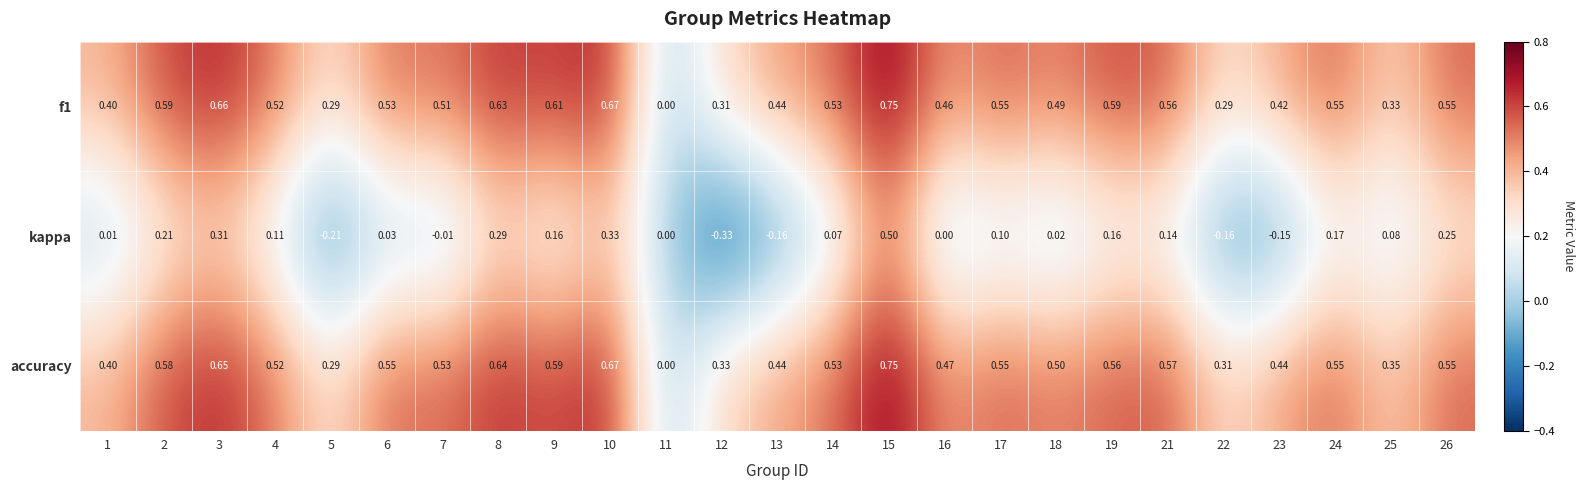

What is the spread (max minus min) of values at 22?

0.5